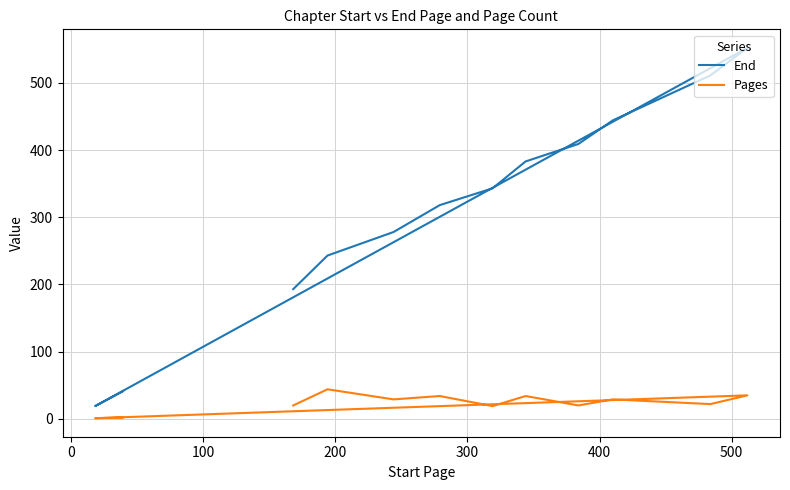

How many lines are shown in the chart?

2